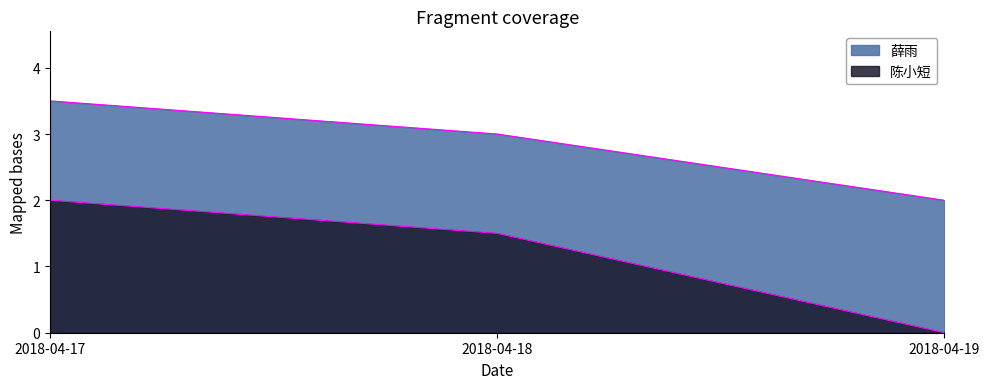

Reading left to right, list all the values displayed in this chart.

陈小短: 2018-04-17=2.0	2018-04-18=1.5	2018-04-19=0.0
薛雨: 2018-04-17=3.5	2018-04-18=3.0	2018-04-19=2.0